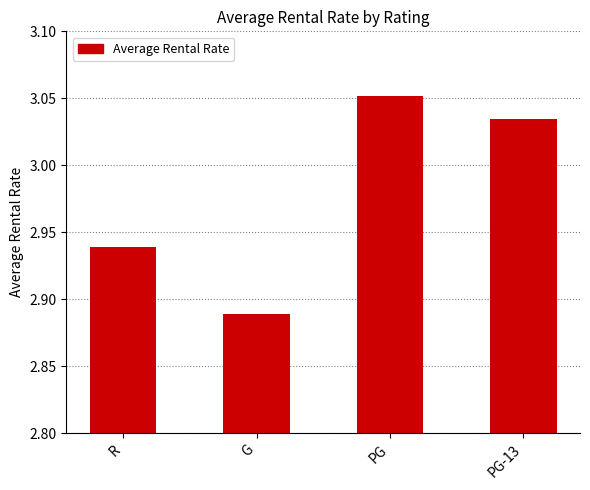

How many values are below 3?

2